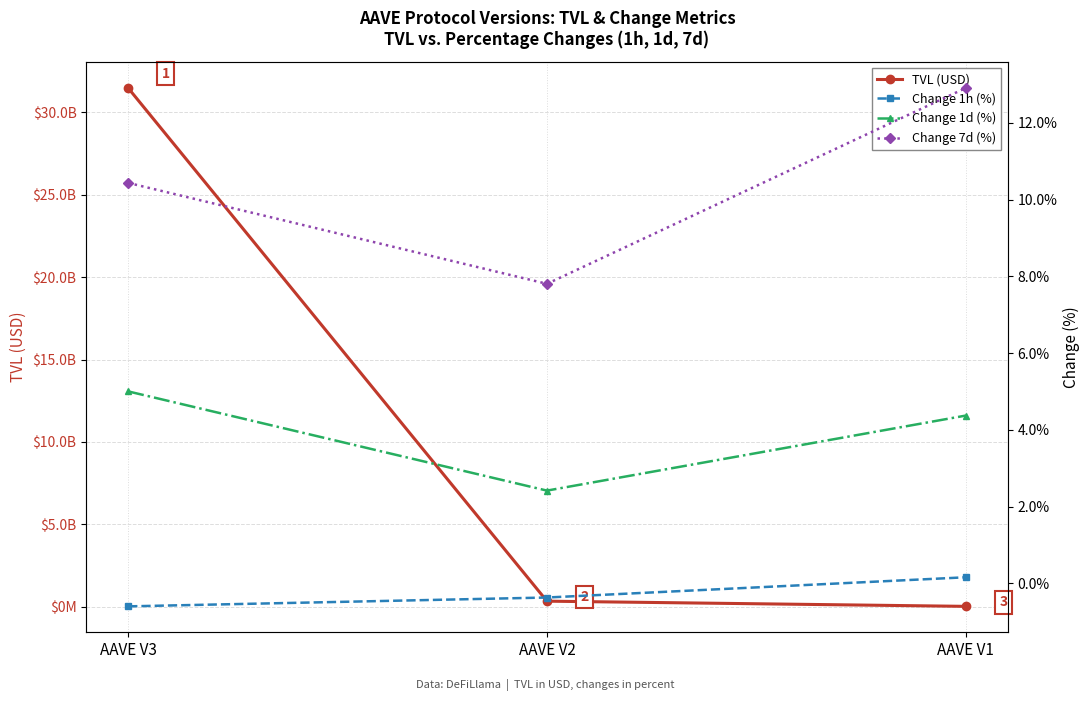

Rank the series by their maximum value, from highest to lowest.

TVL (USD), Change 7d (%), Change 1d (%), Change 1h (%)